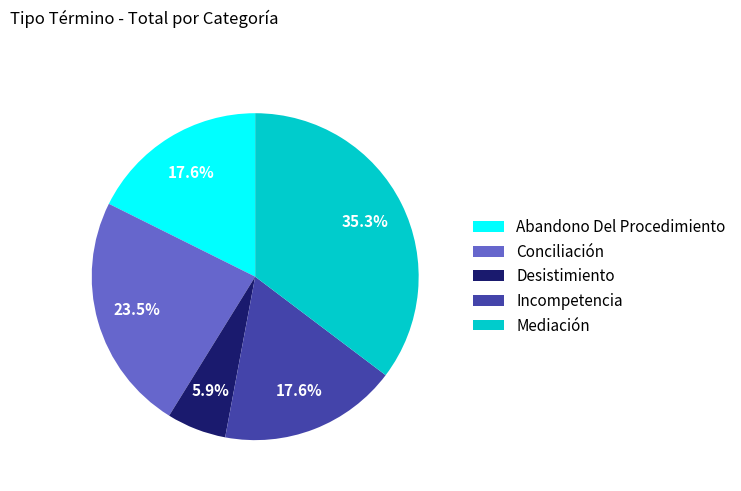

What is the ratio of the value at Incompetencia to the value at Abandono Del Procedimiento?

1.0